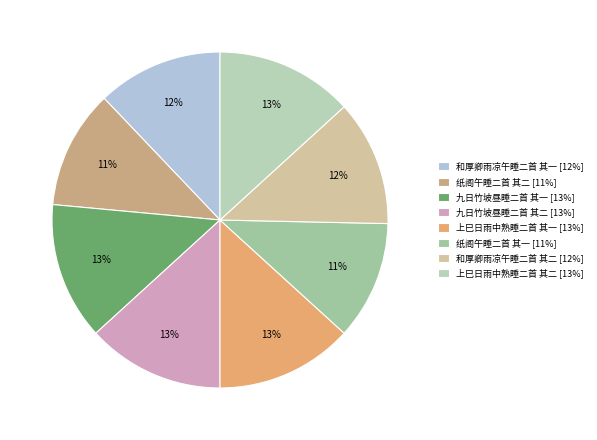

How many segments does this pie chart have?

8